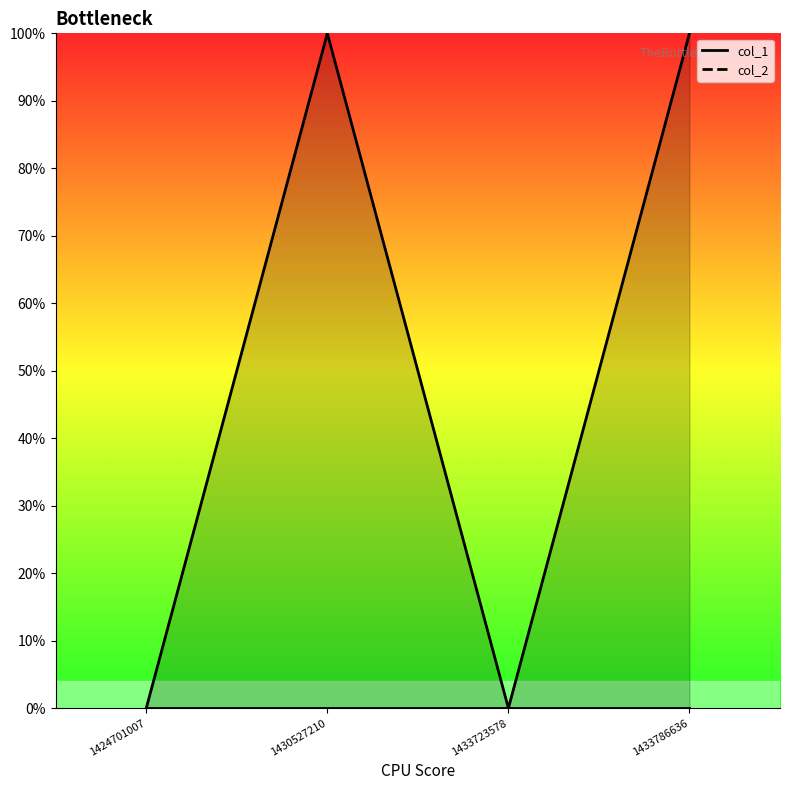

What is the difference between the second highest and minimum values in the col_1_line series?

1